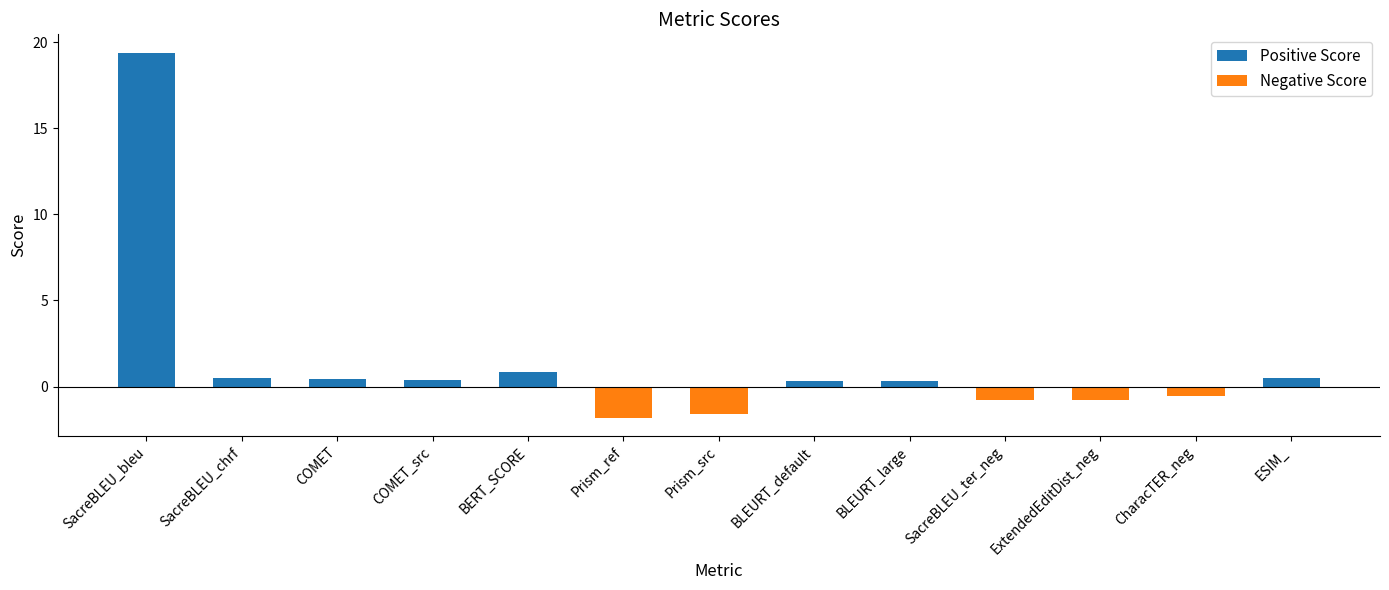

How many data points are less than 0?

5